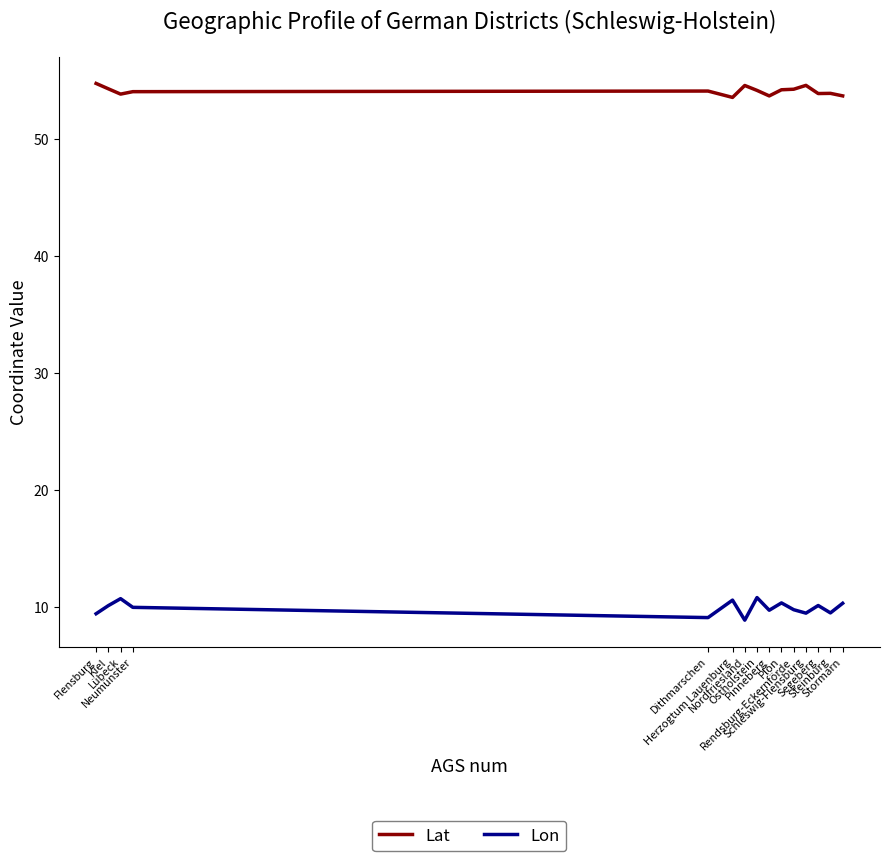

At which label does Lon first exceed 9?

Flensburg